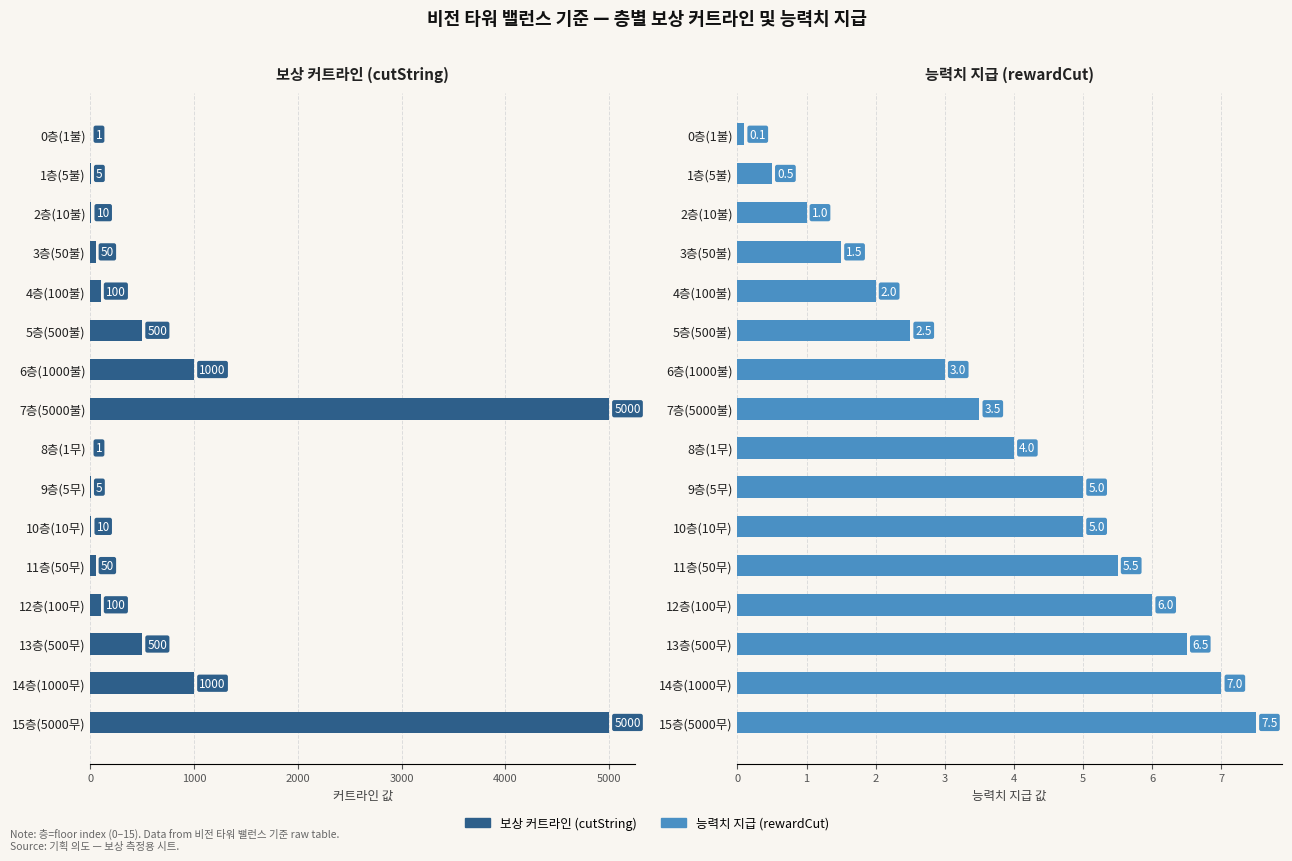

Which series has the largest total across all categories?

보상 커트라인 (cutString)